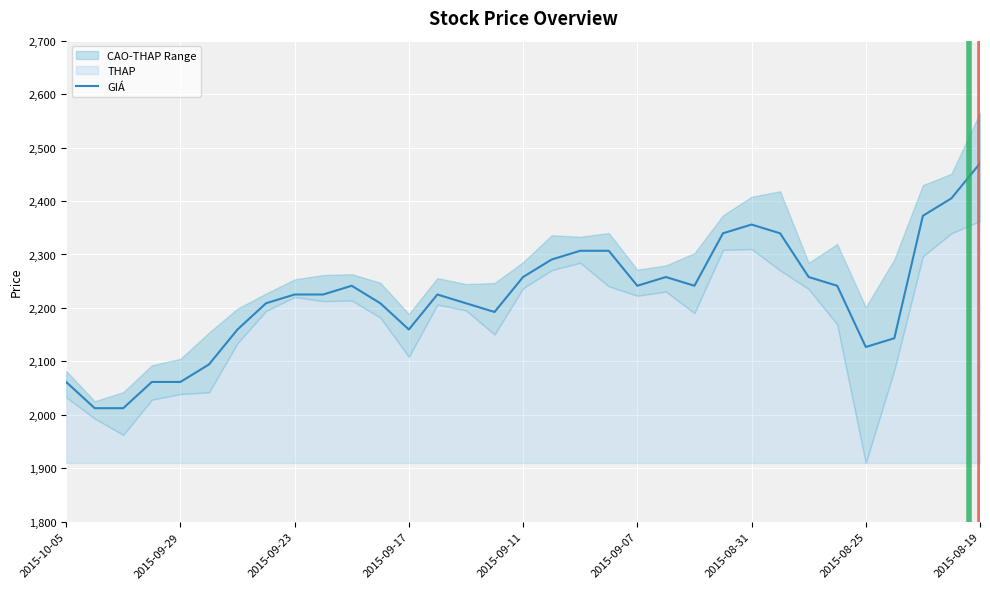

What is the sum of all values?

73313.8